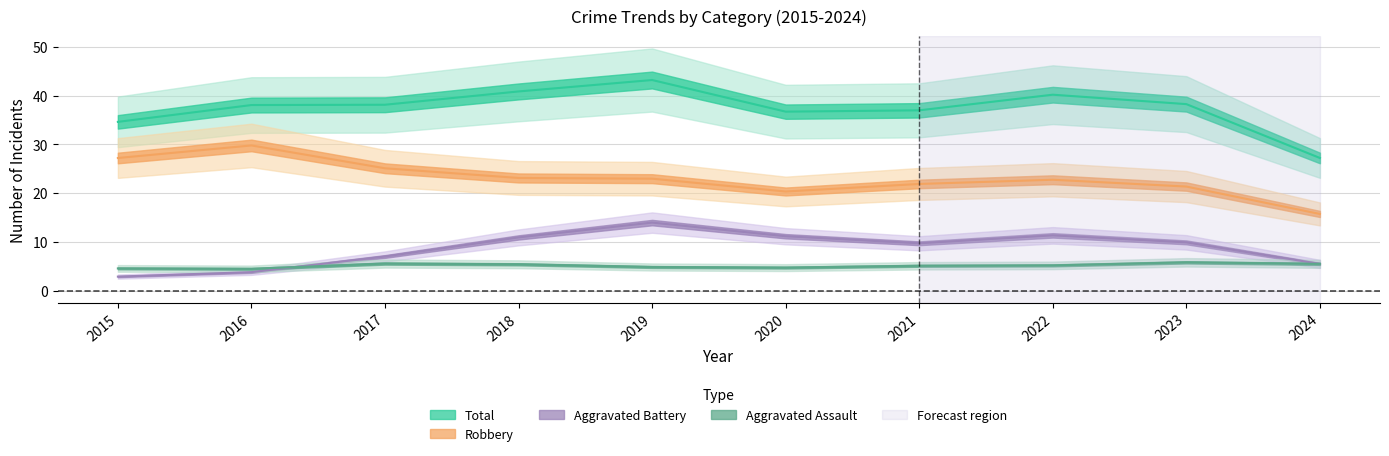

Count the number of categories in the chart.

10